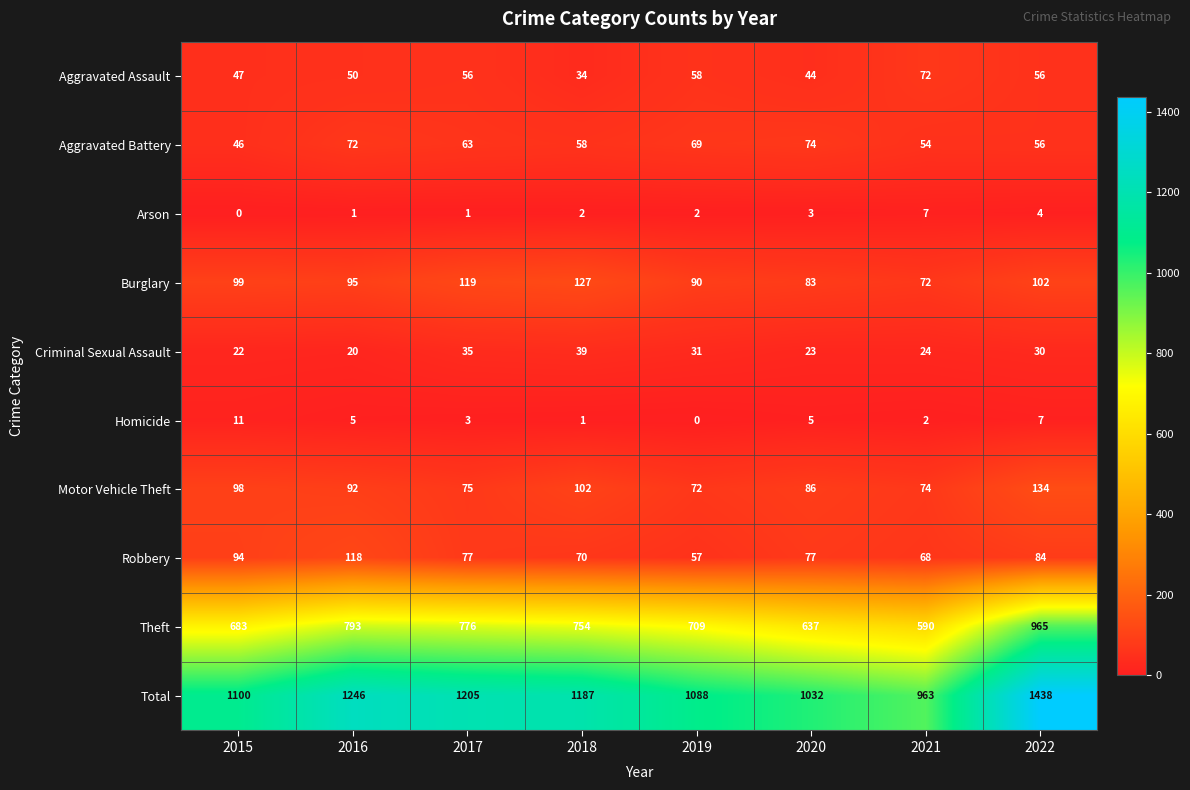

What is the total value across all series at 2018?

2374